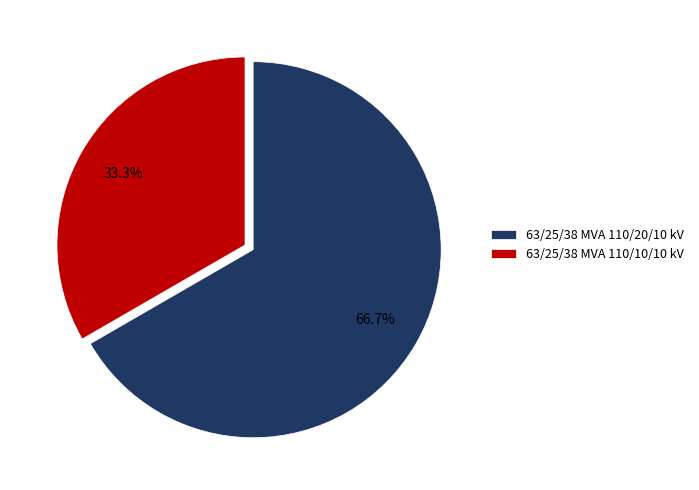

What is the smallest slice in the pie chart?

63/25/38 MVA 110/10/10 kV